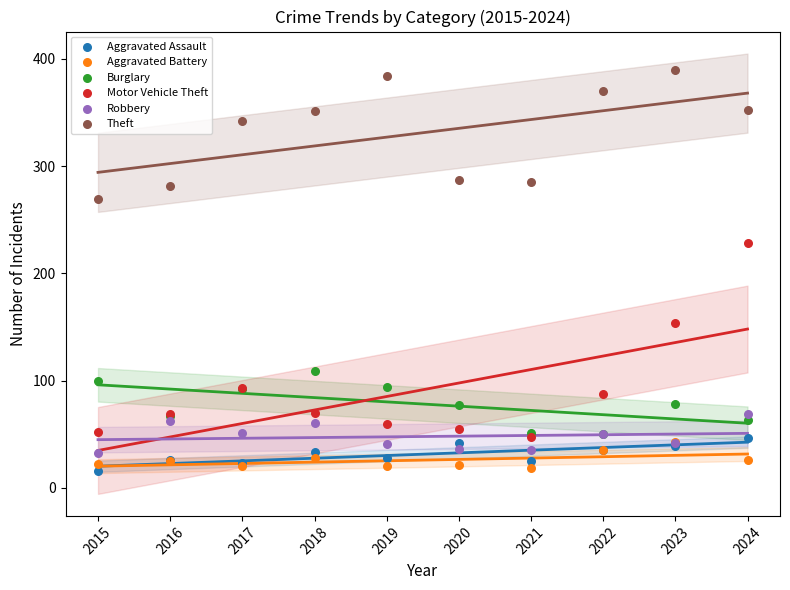

Across all series, what Y value is closest to 203?

228